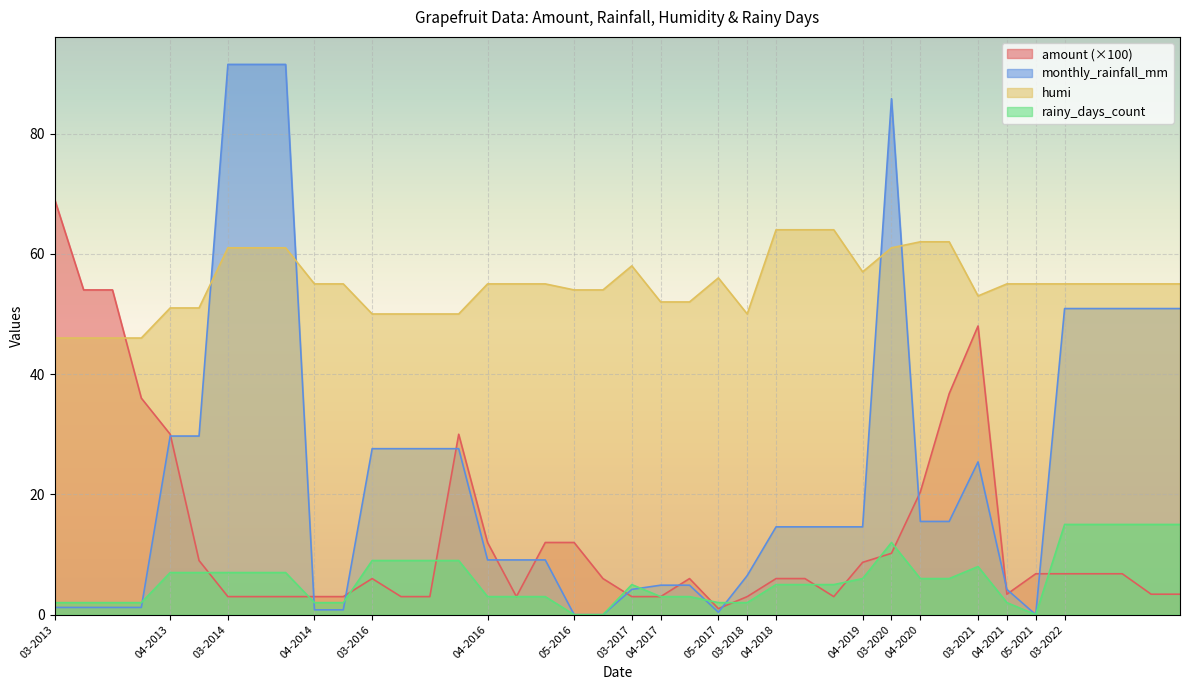

What is the average value of the amount series?

13.7